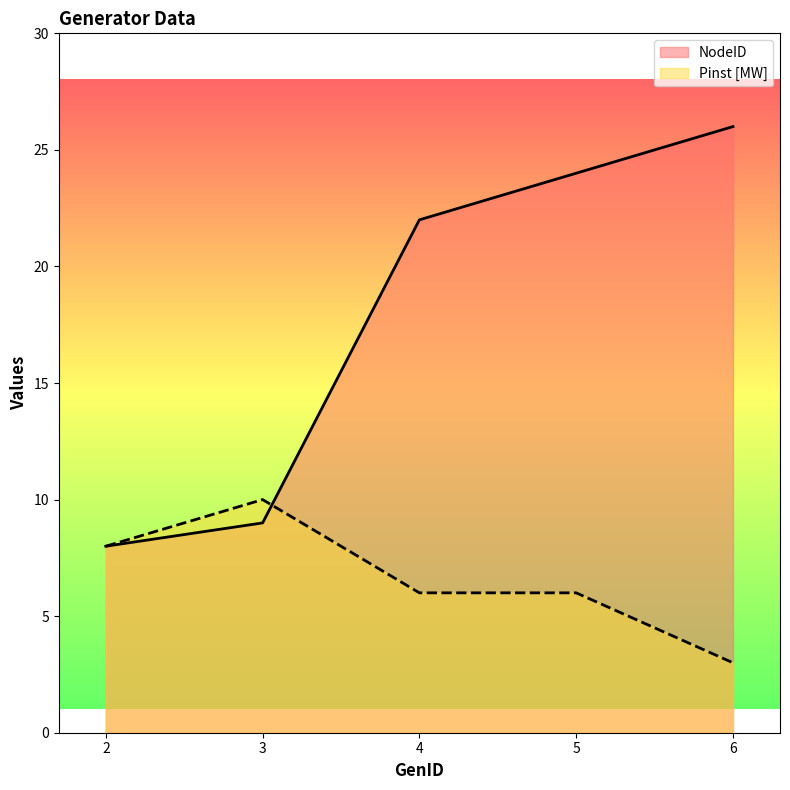

True or false: NodeID has a value of 8 at 2.

True